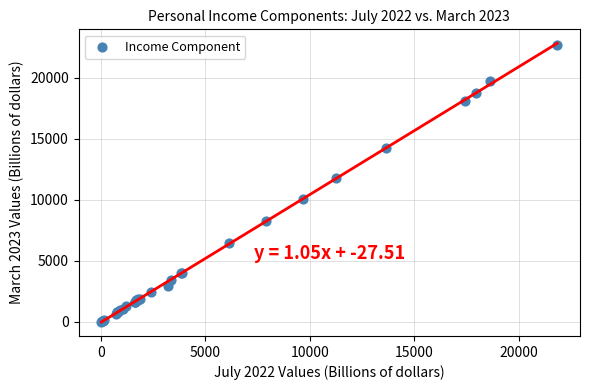

What Y value in the scatter plot is closest to 11370?

11765.6